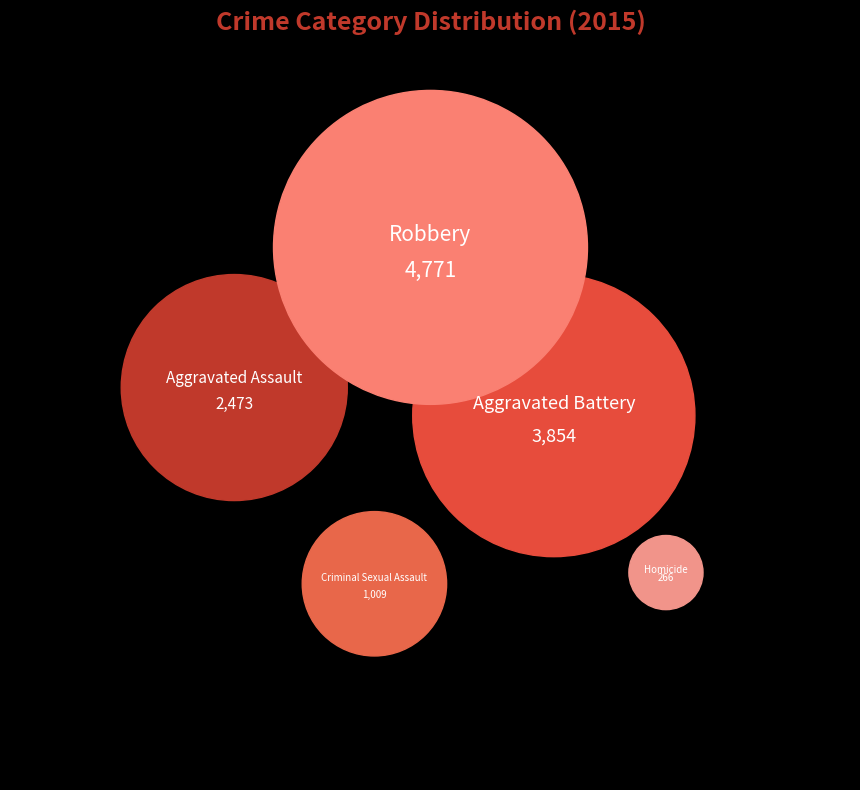

How many slices are in this pie chart?

5